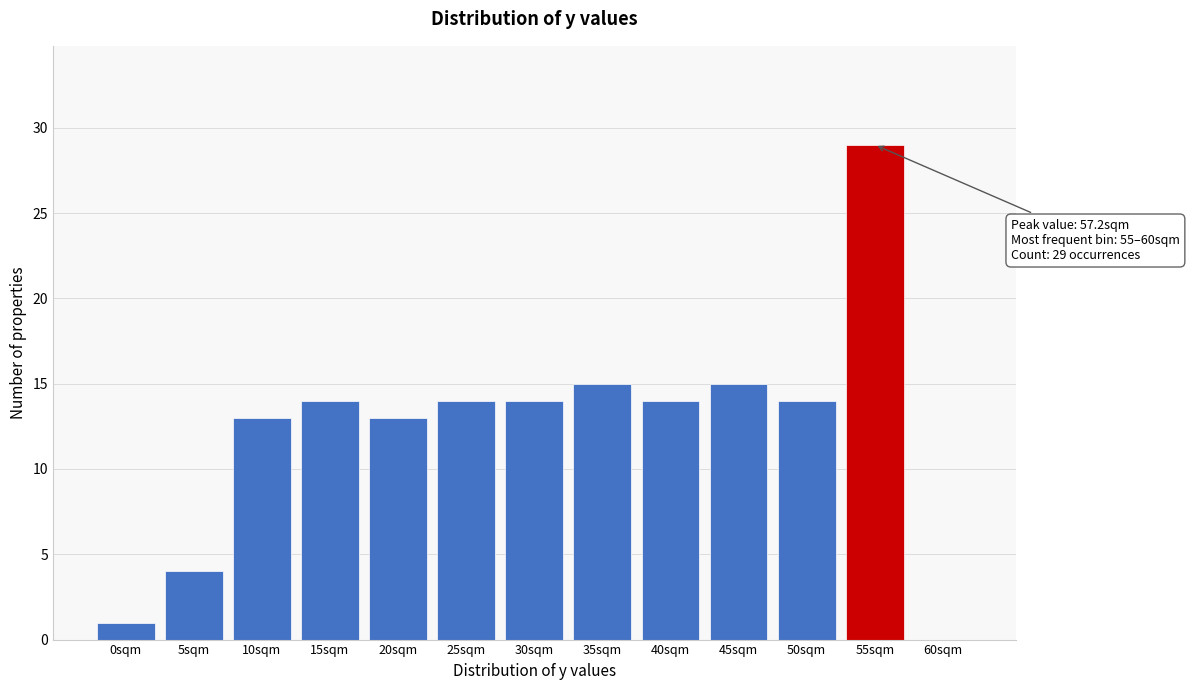

Reading left to right, extract all data points from this chart.

0sqm=1	5sqm=4	10sqm=13	15sqm=14	20sqm=13	25sqm=14	30sqm=14	35sqm=15	40sqm=14	45sqm=15	50sqm=14	55sqm=29	60sqm=0